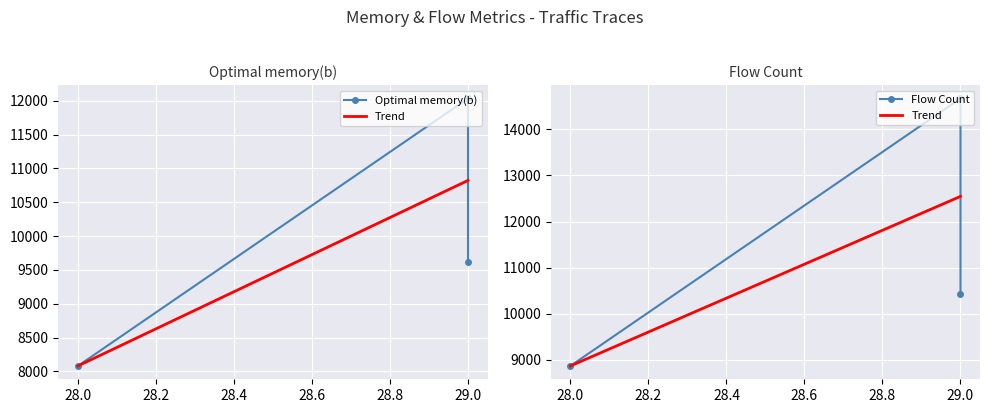

How many categories are shown in the chart?

3